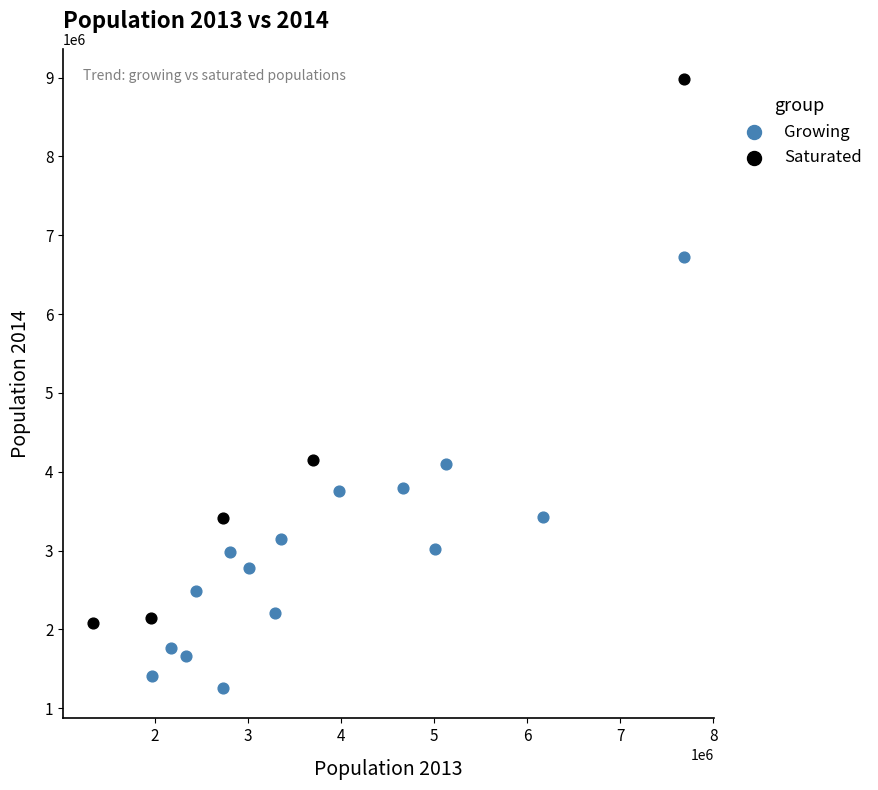

Which series reaches the maximum Y coordinate?

Saturated